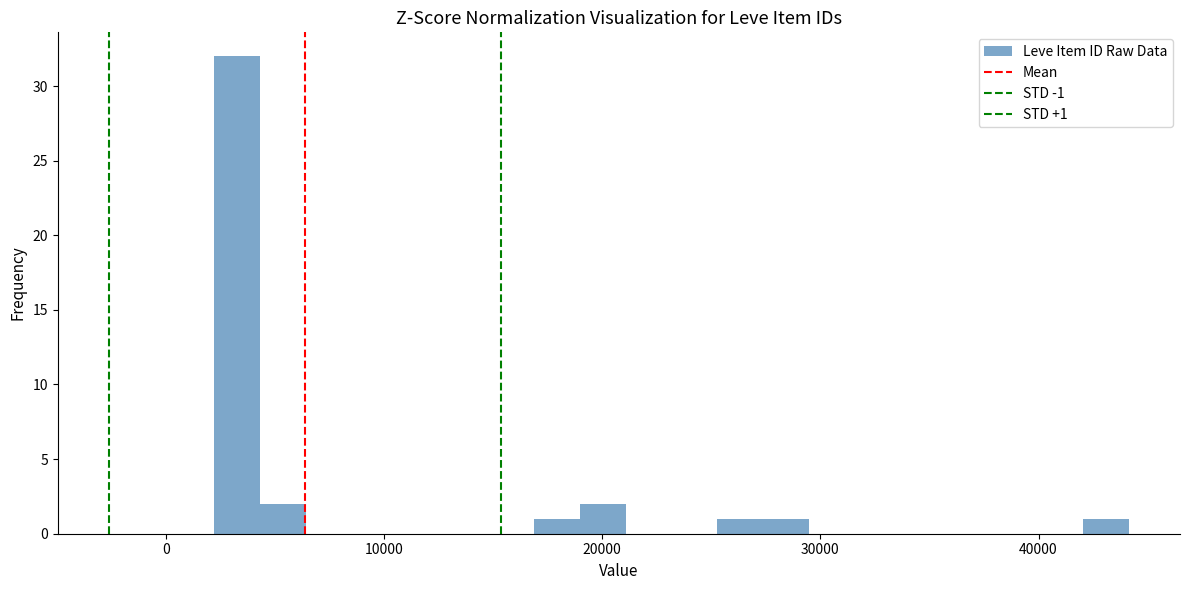

Around what value on the x-axis is the tallest bar? Give the approximate position of its centre, as read against the axis.

3000